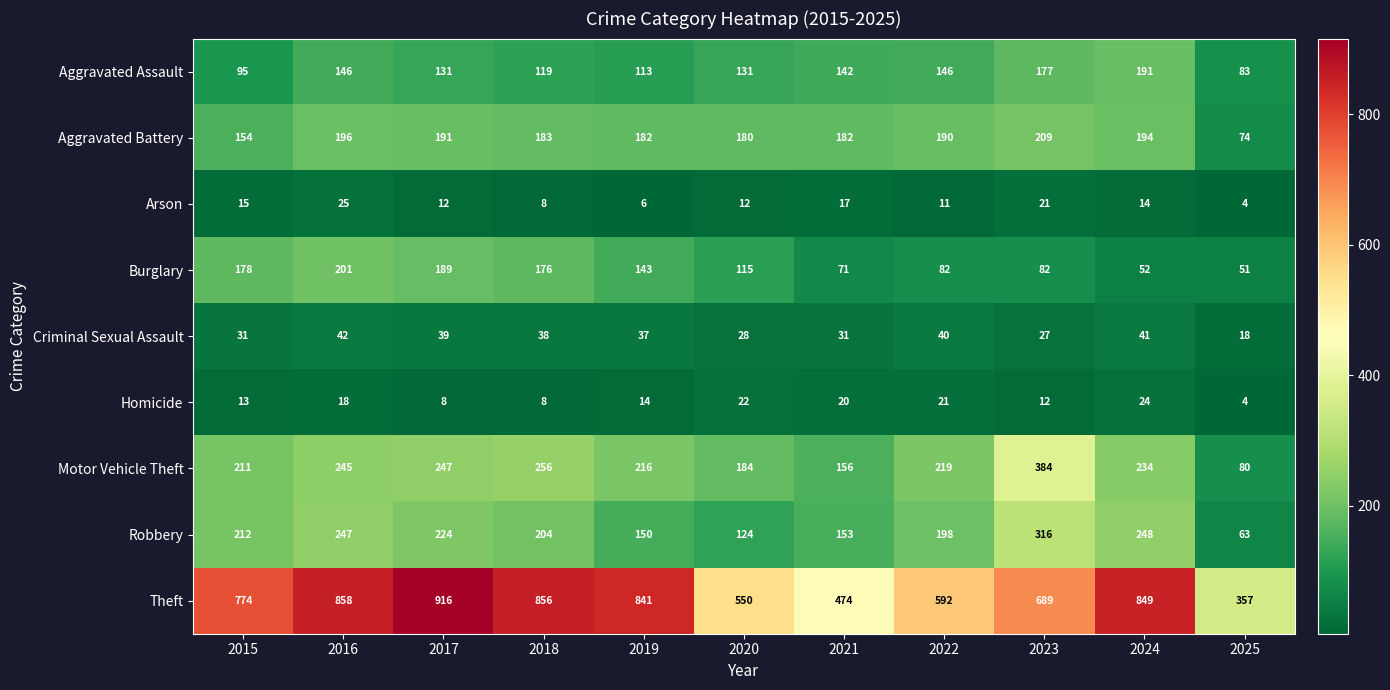

What is the sum of all Theft values?

7756